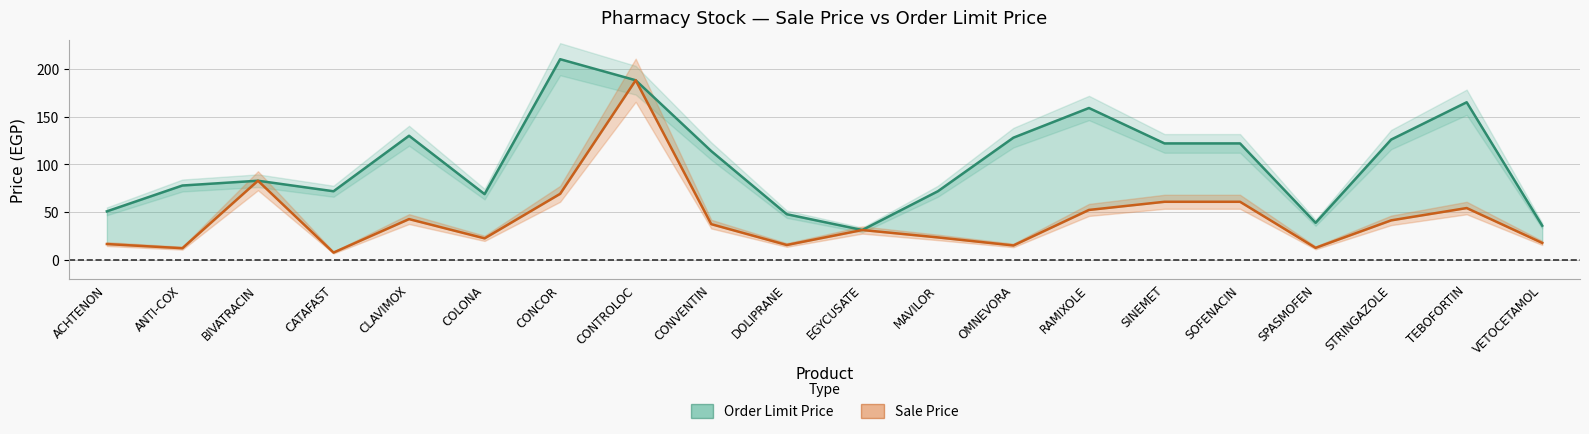

How many series are shown in this chart?

2